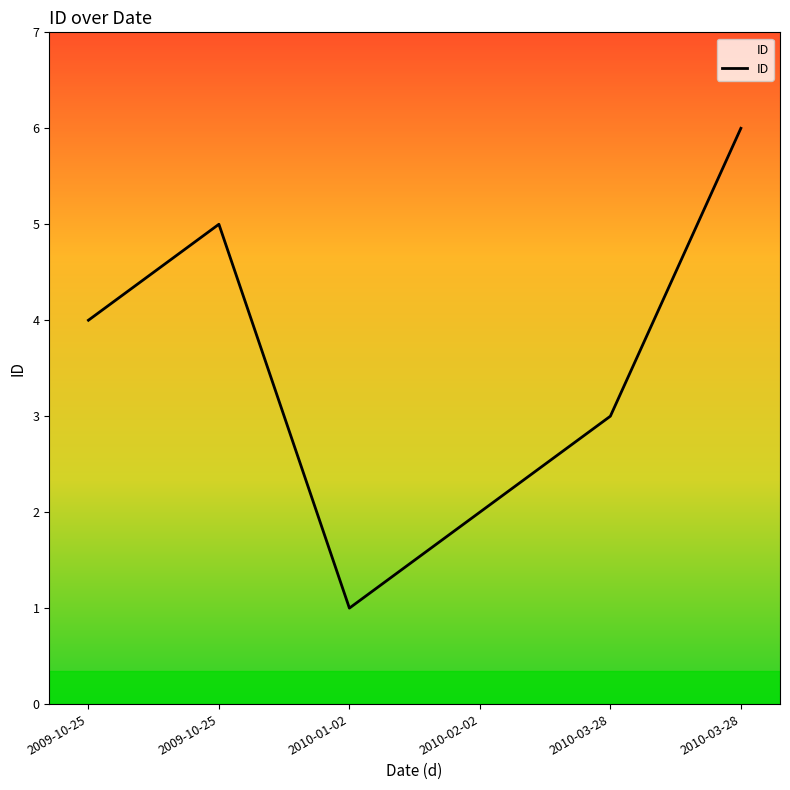

List the labels in order of value, largest first.

2010-03-28, 2009-10-25, 2009-10-25, 2010-03-28, 2010-02-02, 2010-01-02